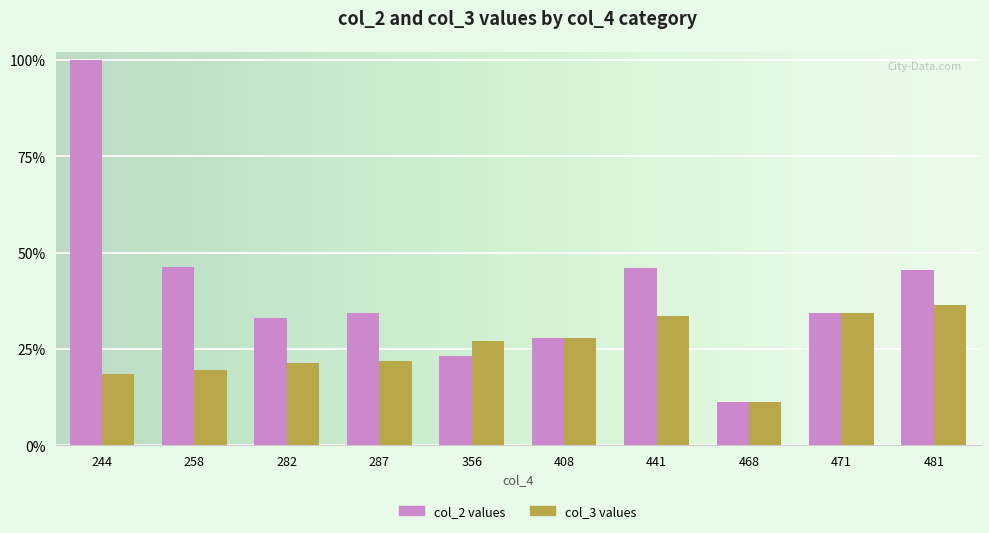

What is the spread (max minus min) of values at 481?

9.0